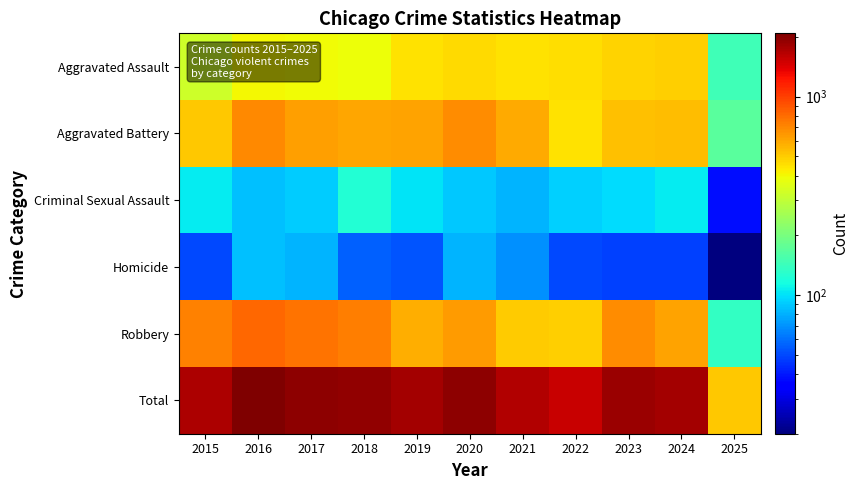

Which series has the largest range (max minus min)?

Total